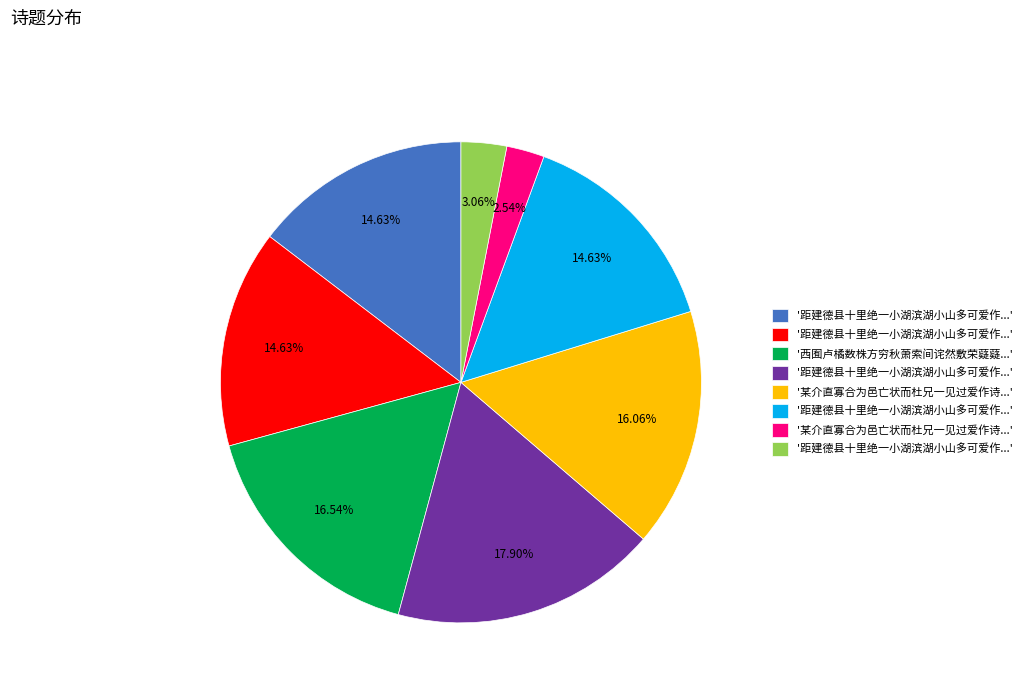

Is there any slice that represents more than half of the pie?

No